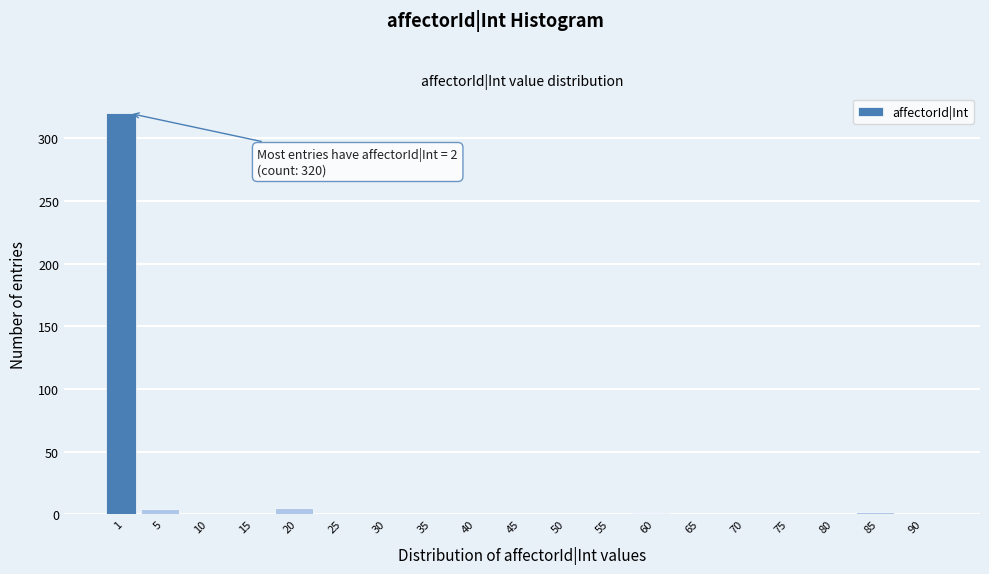

What is the maximum value shown in the chart?

320